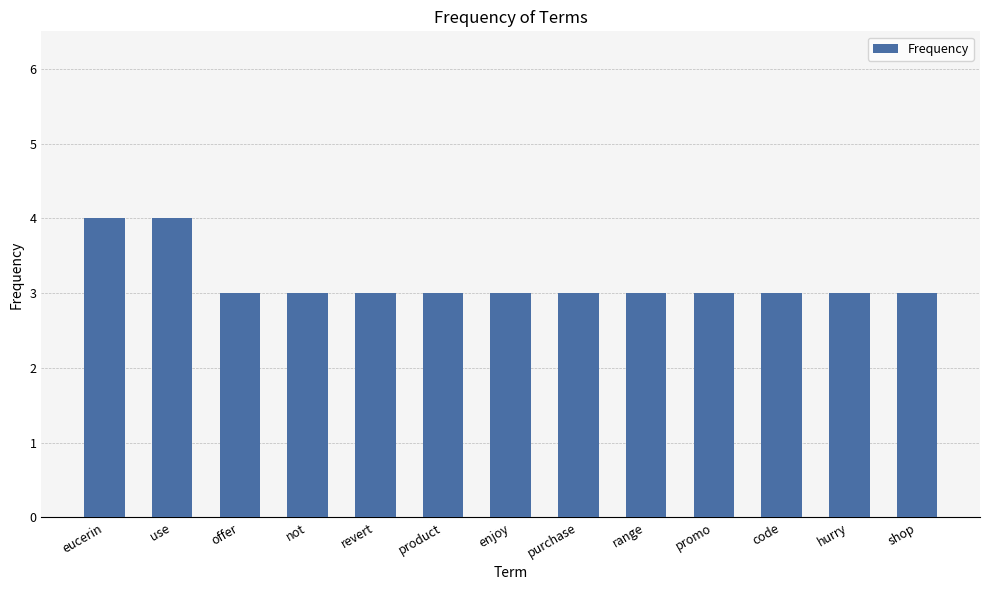

What is the ratio of the value at enjoy to the value at shop?

1.0